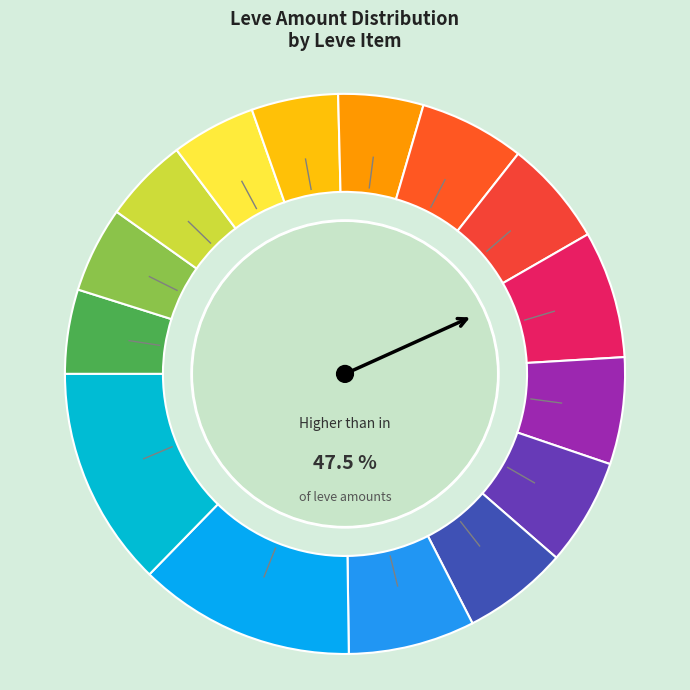

Is Hempen Cowl the majority of the pie?

No